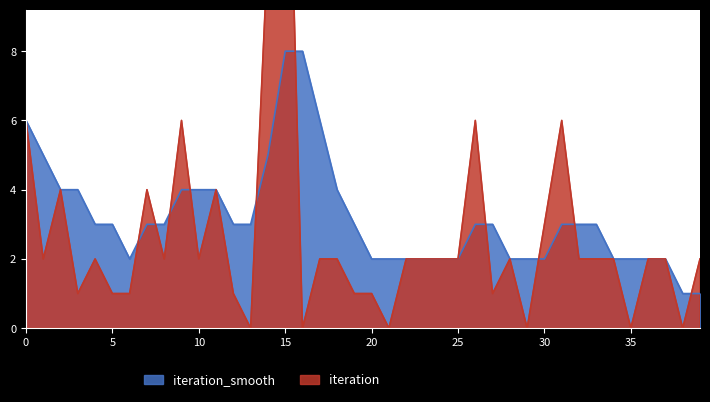

Rank the categories by iteration value from lowest to highest.

13, 16, 21, 29, 35, 38, 3, 5, 6, 12, 19, 20, 27, 1, 4, 8, 10, 17, 18, 22, 23, 24, 25, 28, 32, 33, 34, 36, 37, 39, 30, 2, 7, 11, 0, 9, 26, 31, 14, 15